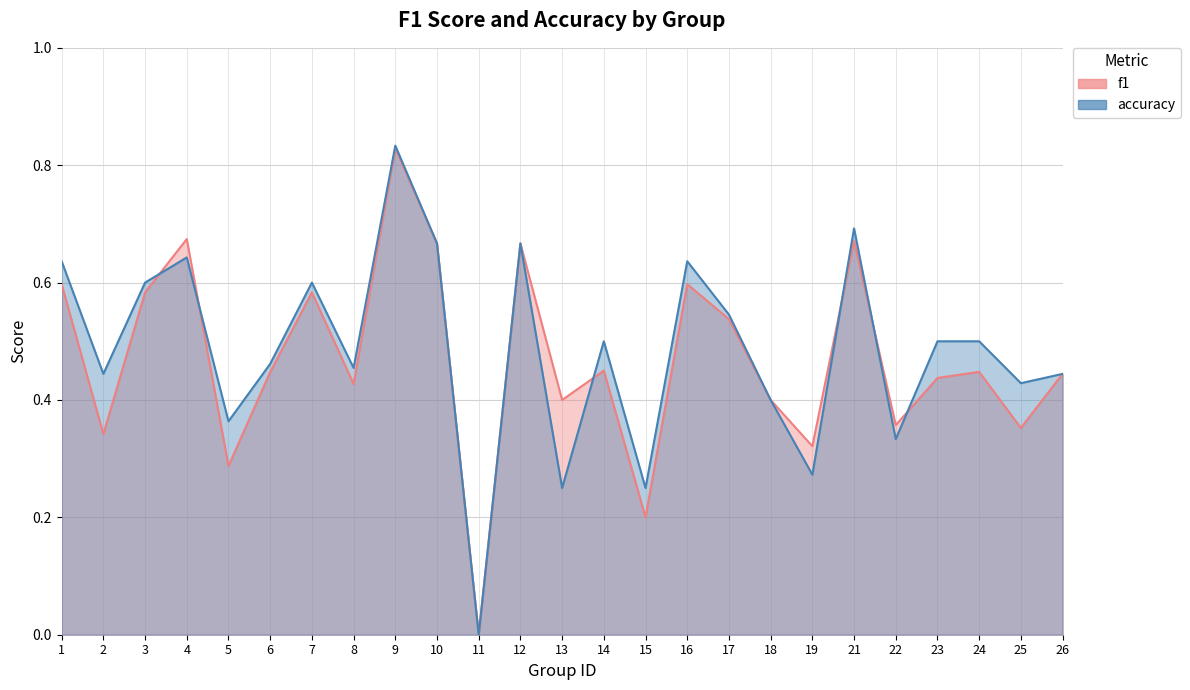

In accuracy, how many points are lower than both neighbors (excluding endpoints)?

9